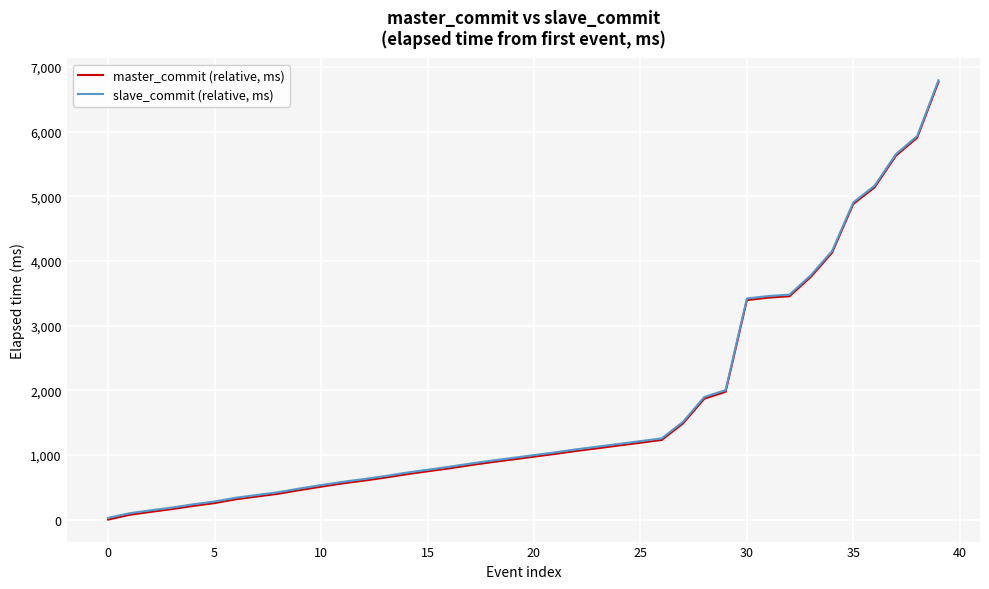

Rank the series by their maximum value, from lowest to highest.

master_commit (relative, ms), slave_commit (relative, ms)